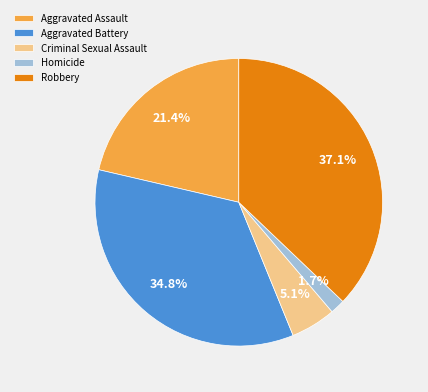

The Homicide slice represents 2% of the pie. True or false?

True